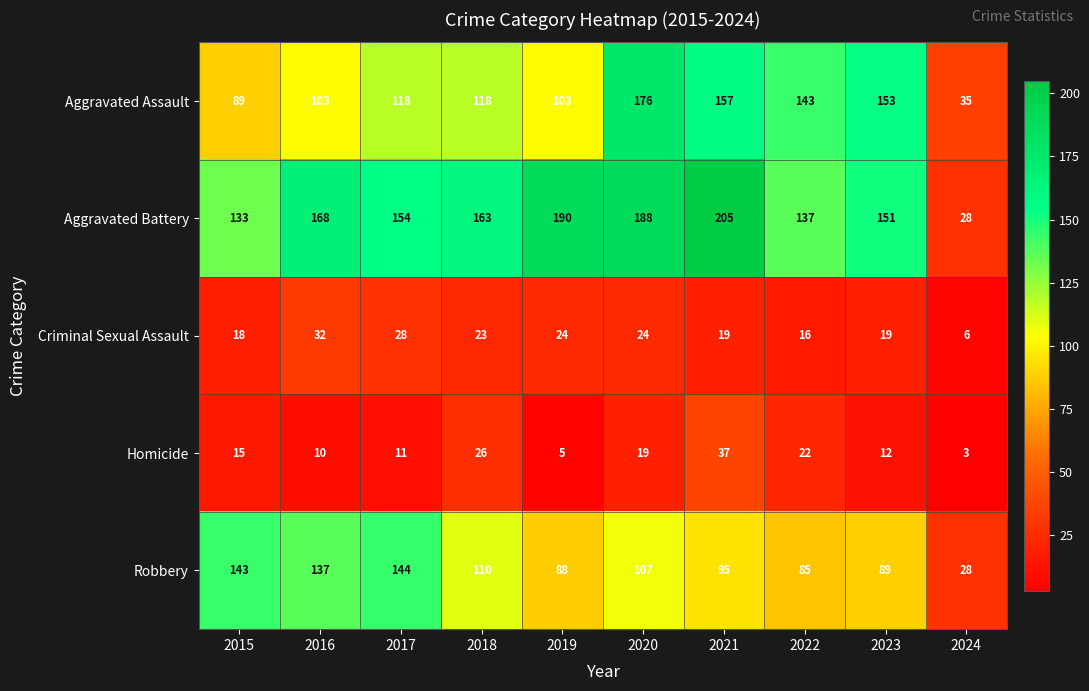

List the series in order of their peak value, highest first.

Aggravated Battery, Aggravated Assault, Robbery, Homicide, Criminal Sexual Assault